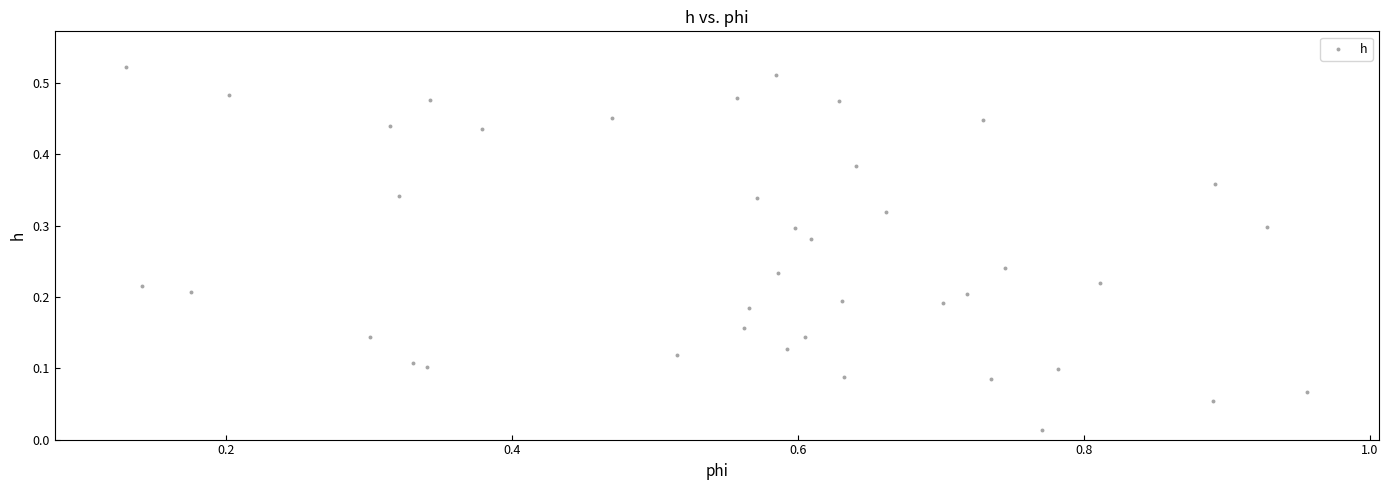

What is the range of X values (max minus min)?

0.8